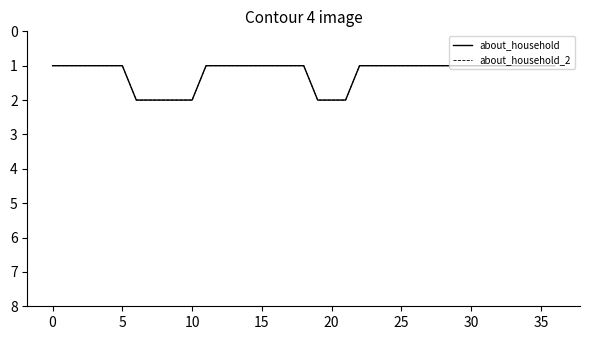

True or false: about_household_2 and about_household intersect in this chart.

False